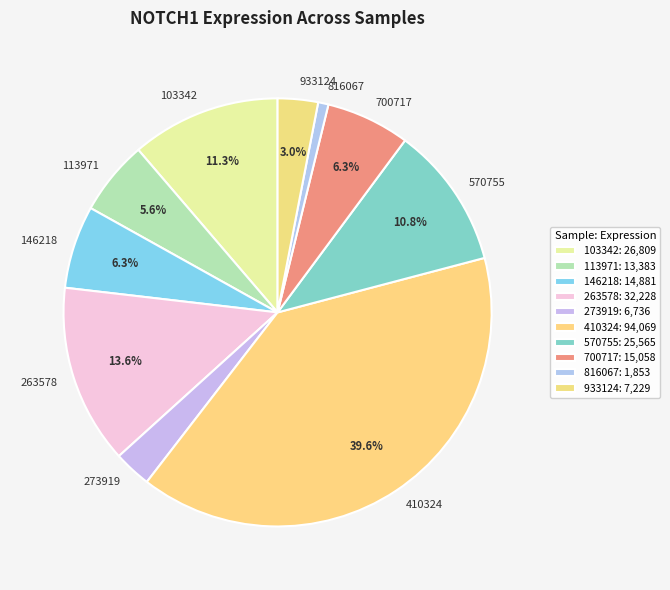

Does 410324 account for over 50% of the chart?

No